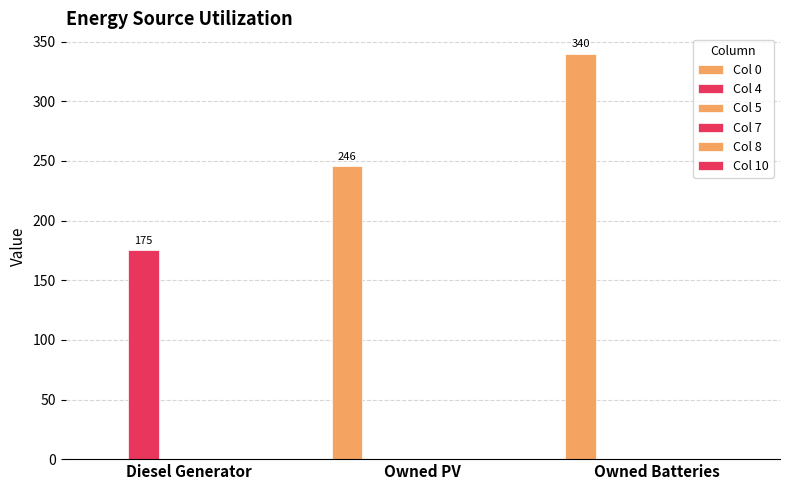

Which series has the largest range (max minus min)?

Col 0